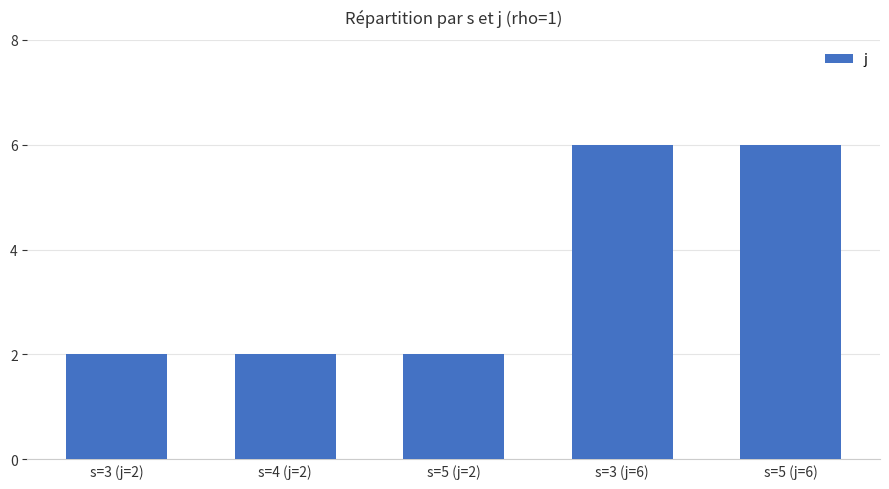

Reading left to right, list all the values displayed in this chart.

s=3 (j=2)=2	s=4 (j=2)=2	s=5 (j=2)=2	s=3 (j=6)=6	s=5 (j=6)=6